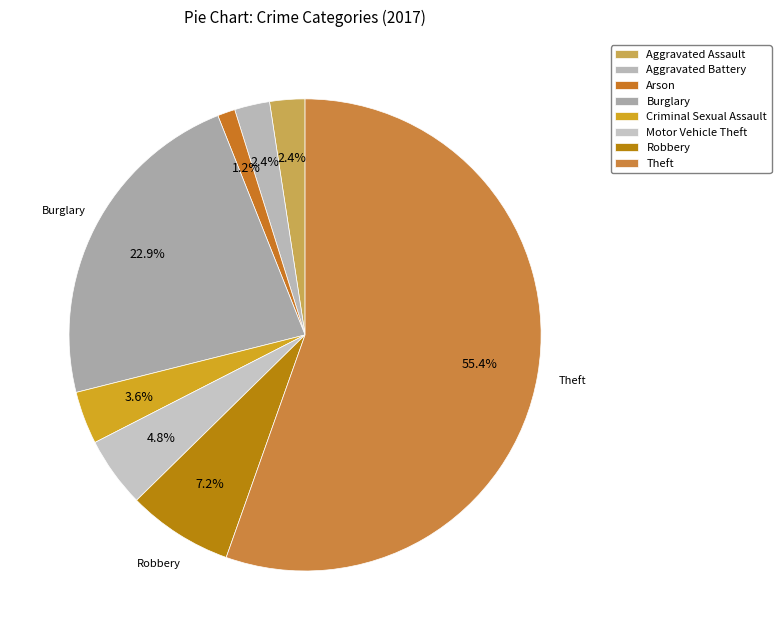

What percentage is the Aggravated Battery slice, to the nearest percent?

2%